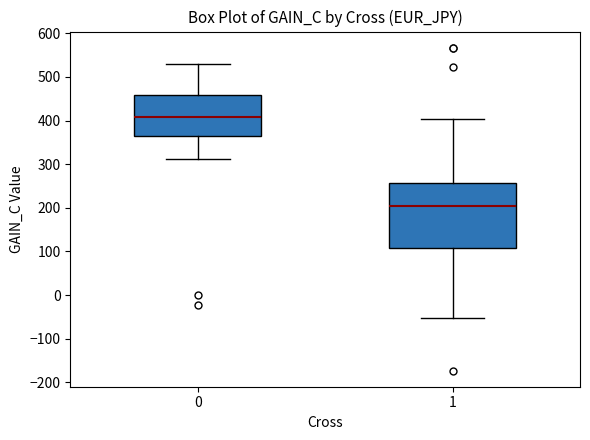

Where does the lower whisker of the box at x = 1 end on the y-axis? The values are not printed on the chart, so give them approximately, as read against the axis.

-50